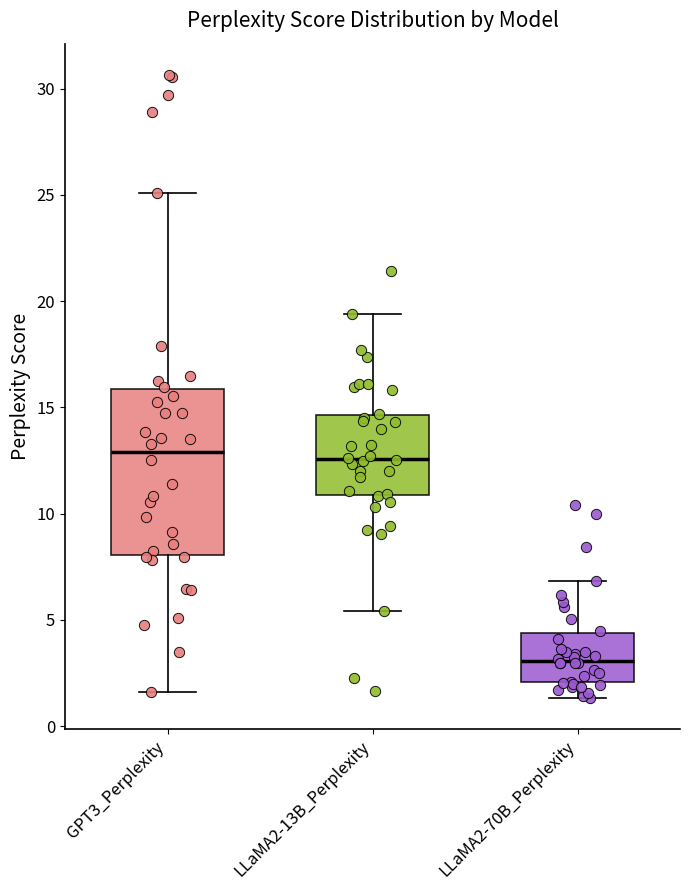

Reading left to right, read every box against the y-axis: the position of its median line, the range the box covers, and the ends of its whiskers. The values are not printed on the chart, so give them approximately, as read against the axis.

GPT3_Perplexity: median 13.0, box 8.0 to 16.0, whiskers 1.5 to 25.0
LLaMA2-13B_Perplexity: median 12.5, box 11.0 to 14.5, whiskers 5.5 to 19.5
LLaMA2-70B_Perplexity: median 3.0, box 2.0 to 4.5, whiskers 1.5 to 7.0